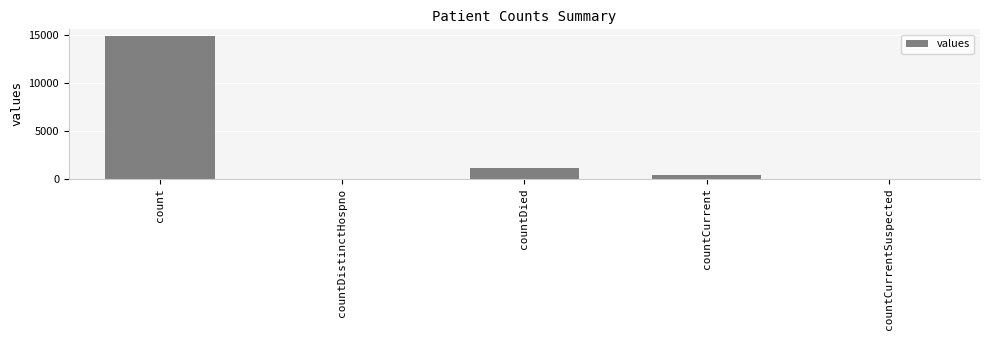

What is the difference between the values at countDied and count?

13778